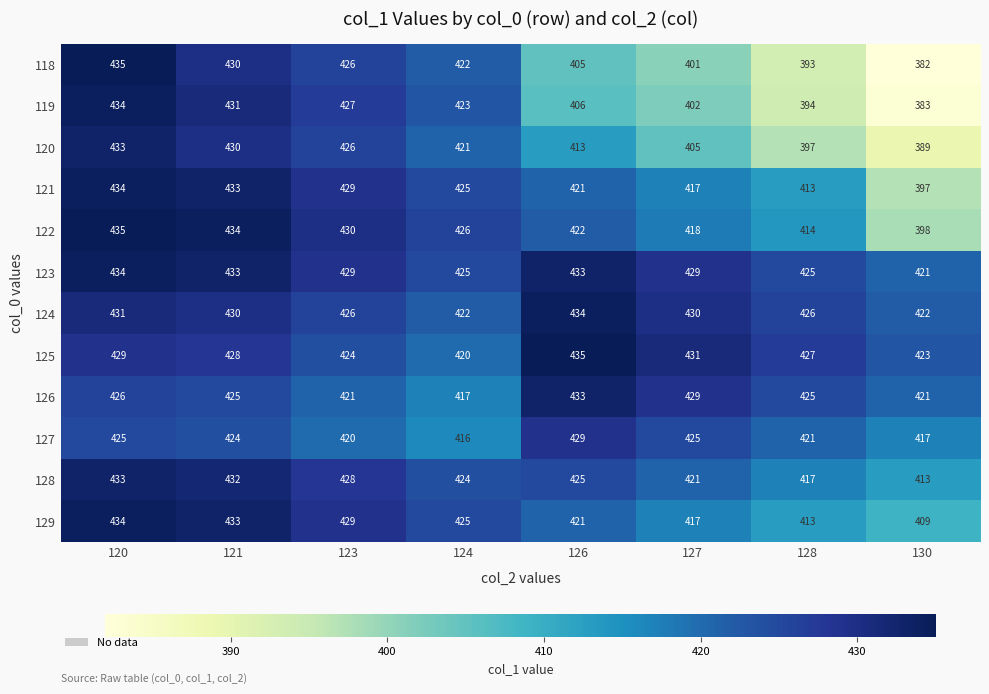

List the labels in order of 125 value, largest first.

126, 127, 120, 121, 128, 123, 130, 124